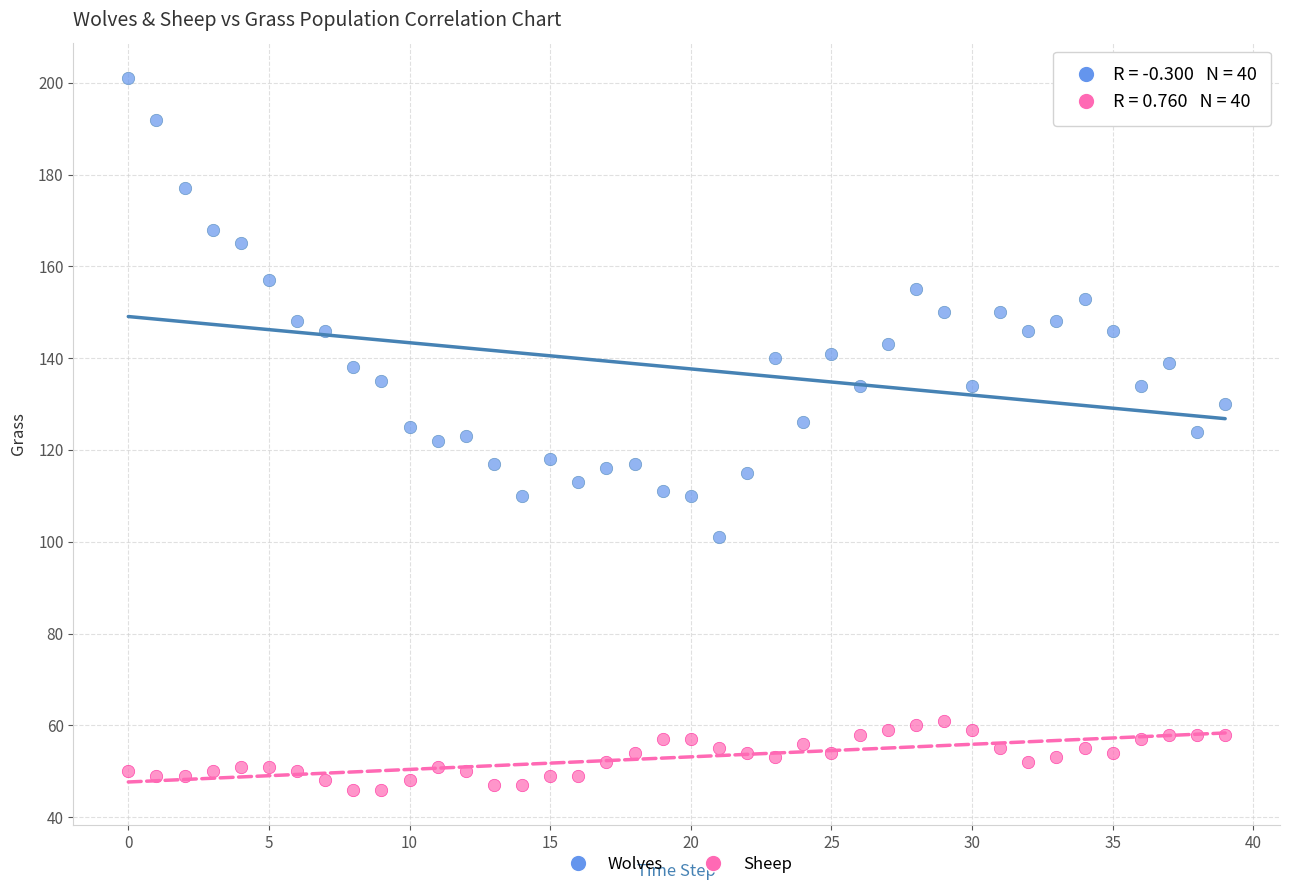

Across all data points, what is the range of Y values (max minus min)?

155